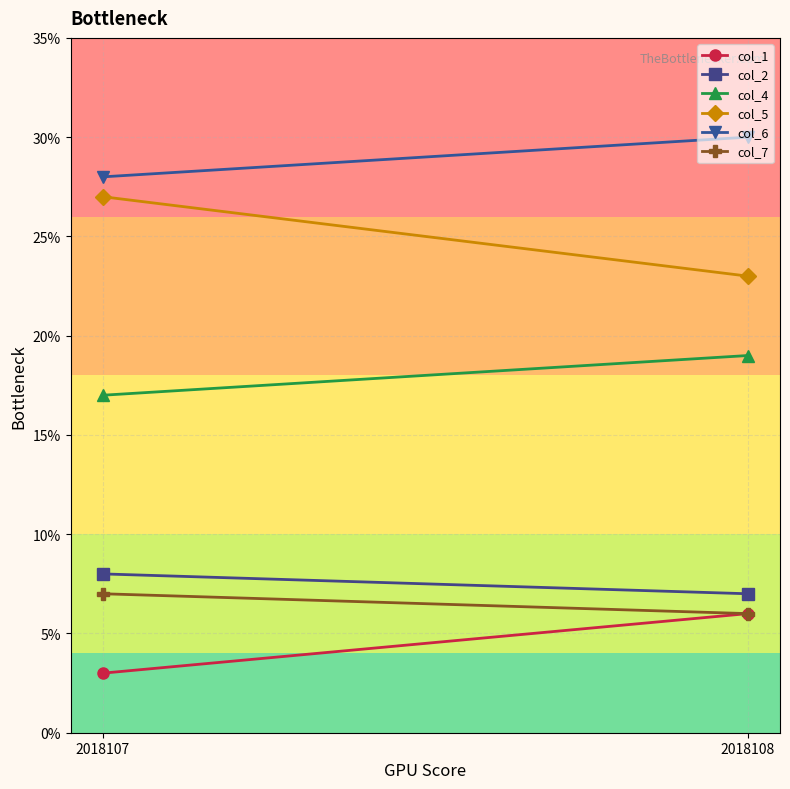

At which category does the chart reach its peak across all series?

2018108